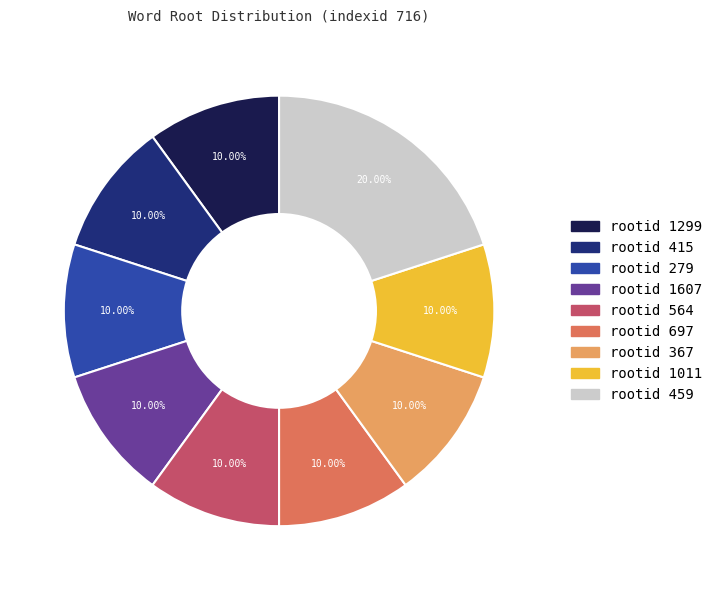

How many segments does this pie chart have?

9